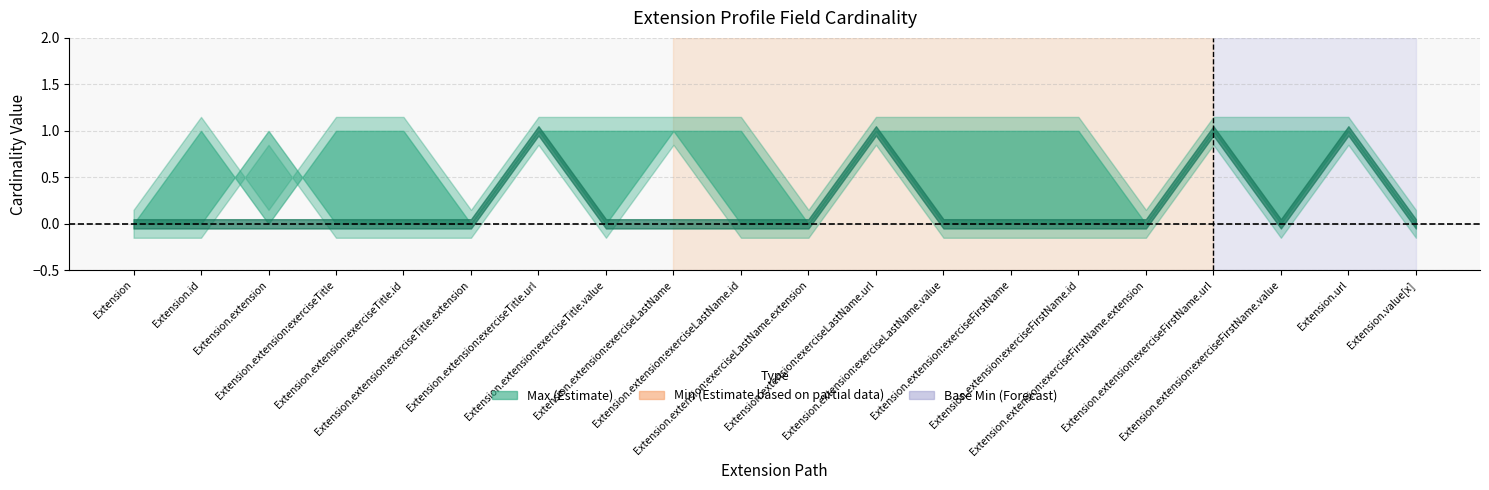

Which has a higher value, Extension.extension:exerciseLastName.extension or Extension.value[x]?

Extension.extension:exerciseLastName.extension